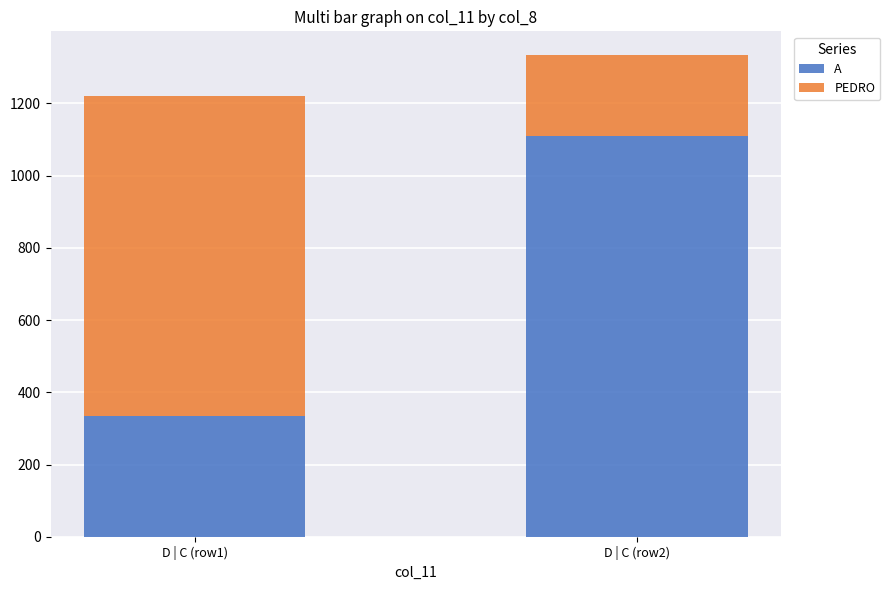

Is it true that A equals 438 at D | C (row1)?

False